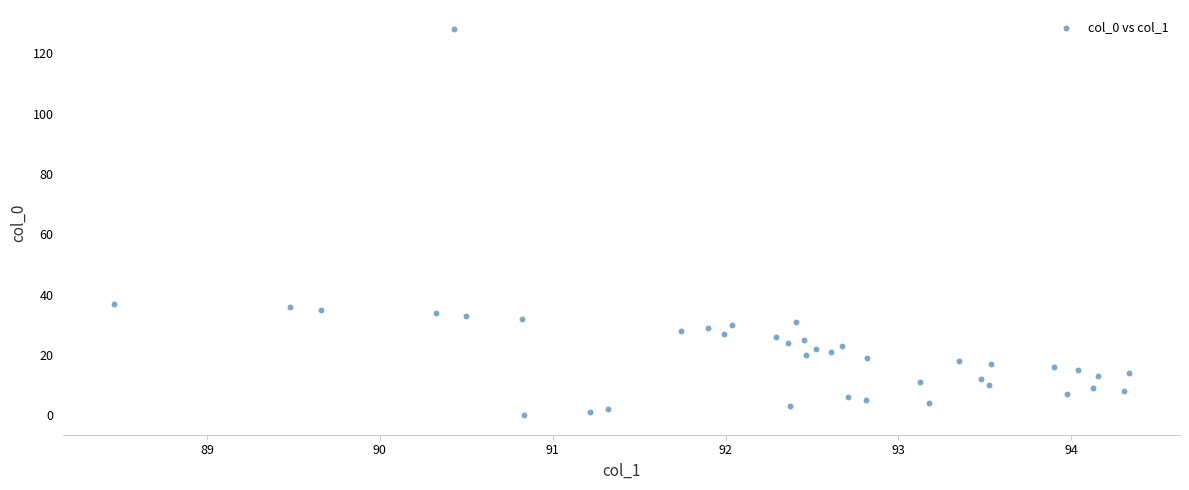

What is the range of Y values (max minus min)?

128